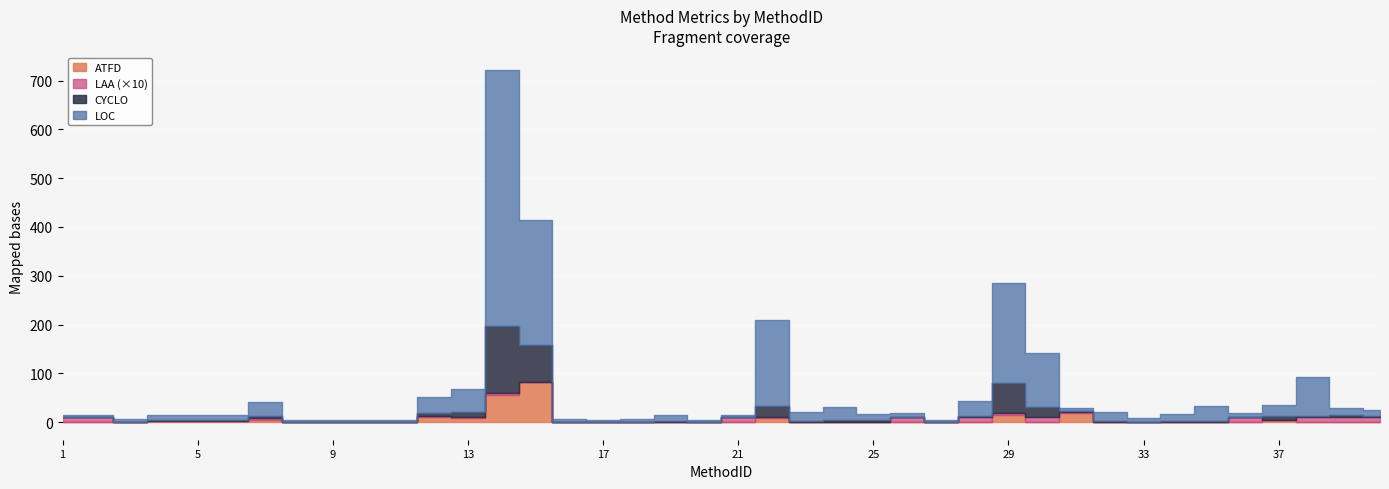

Is it true that LOC equals 3.0 at 9?

True